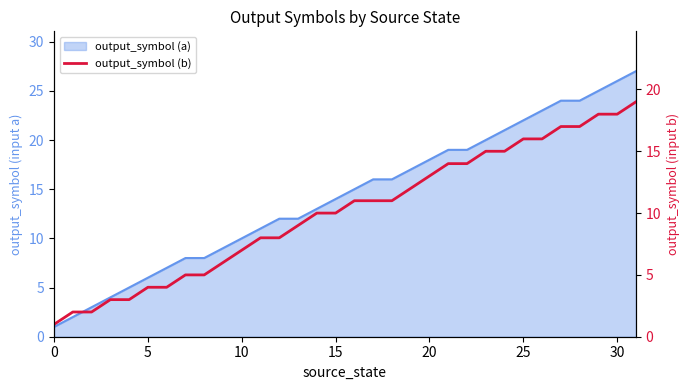

The value at 20 is 5. True or false?

False